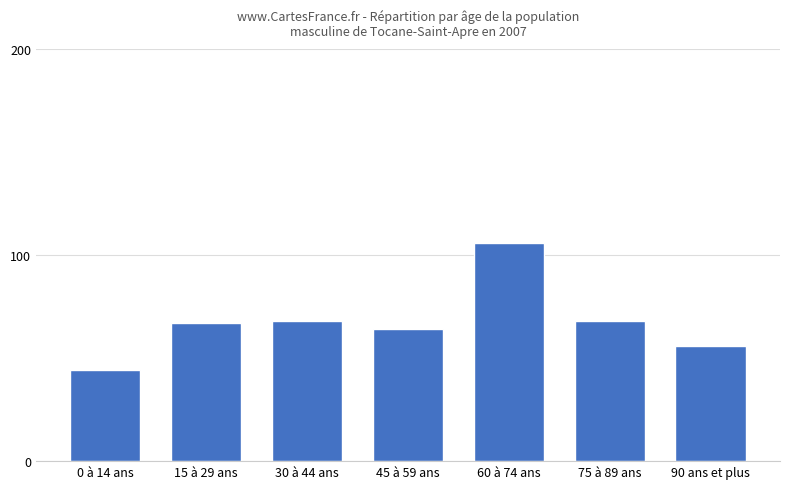

The chart shows a value of 44 at 0 à 14 ans. True or false?

True